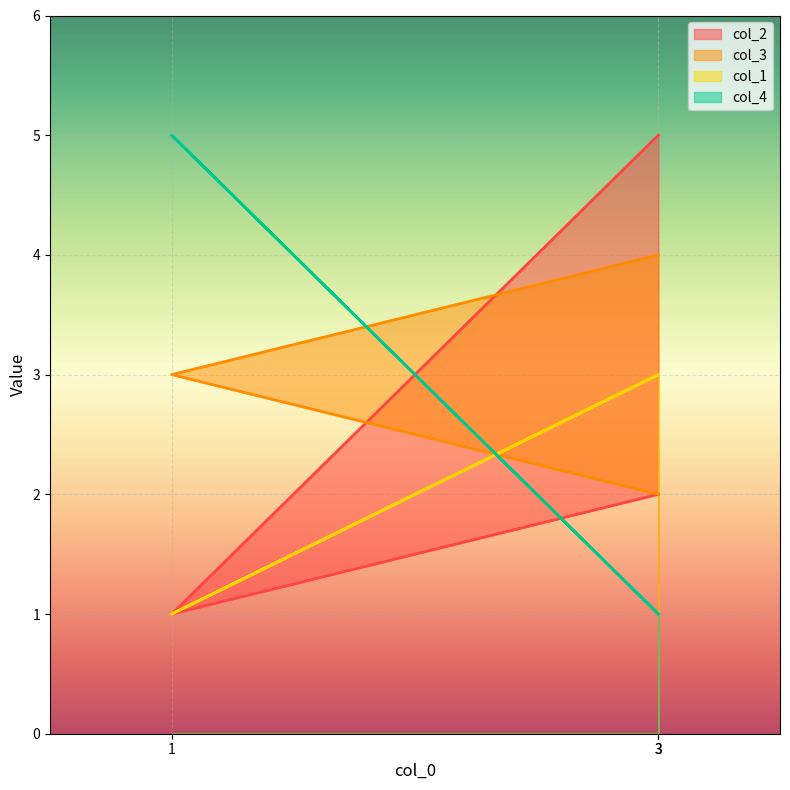

True or false: col_1 has a value of 2 at 3.

False